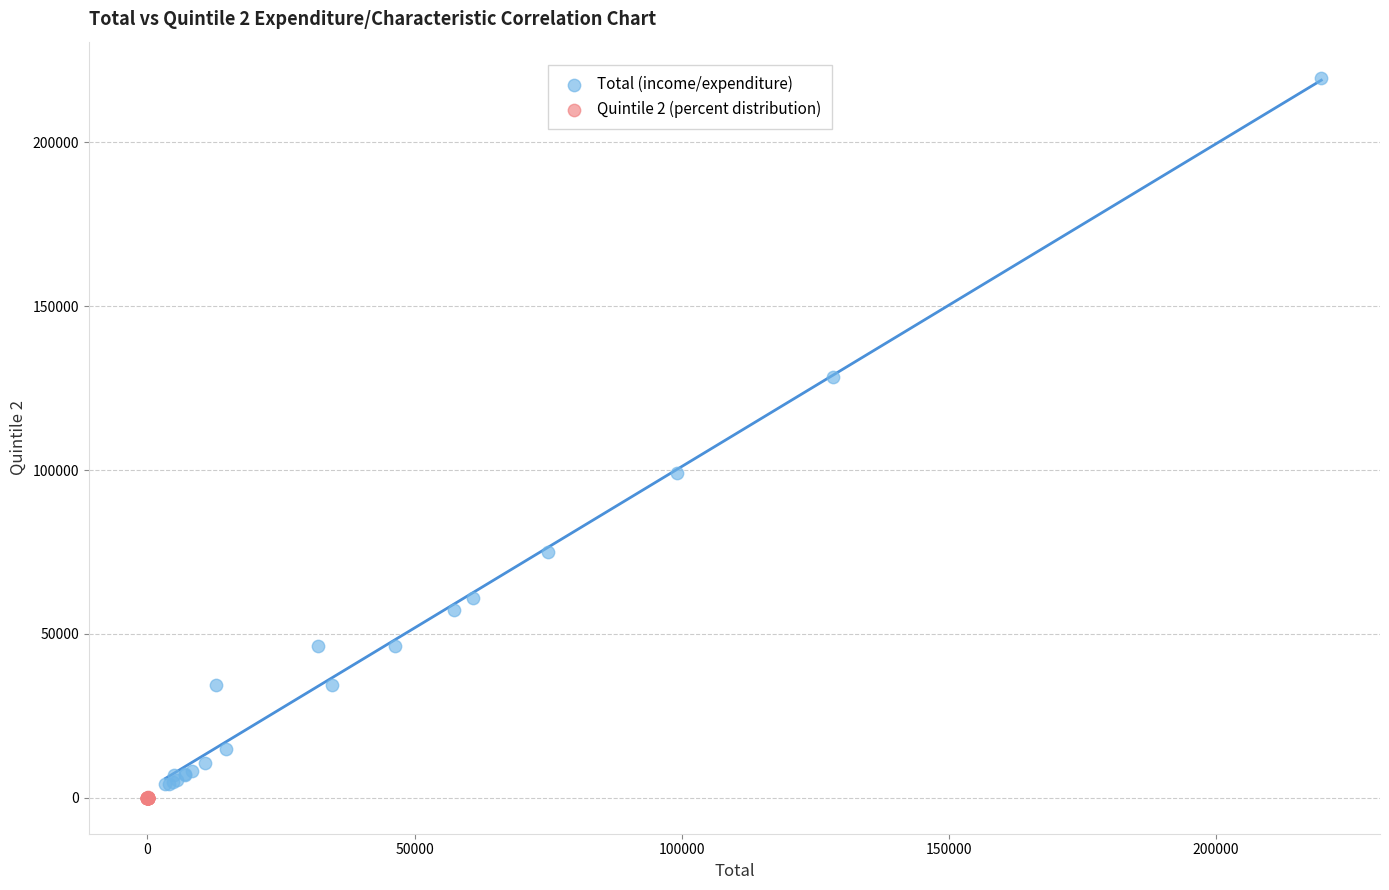

Which series reaches the maximum Y coordinate?

Total (income/expenditure)